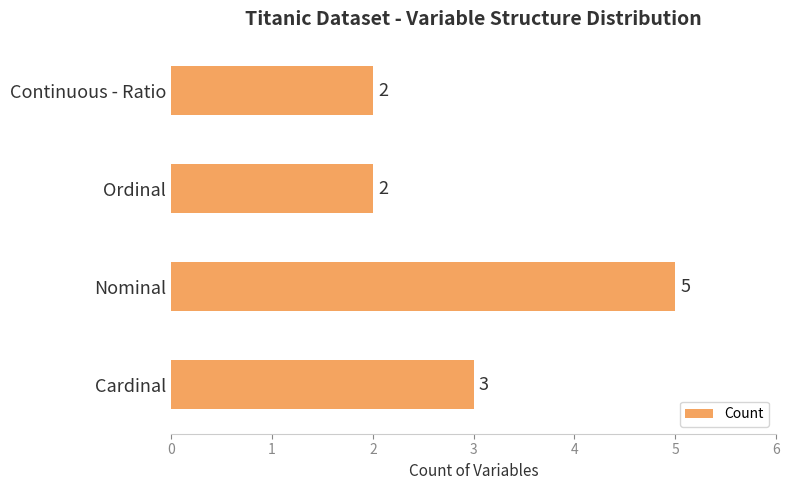

The chart shows a value of 2 at Cardinal. True or false?

False